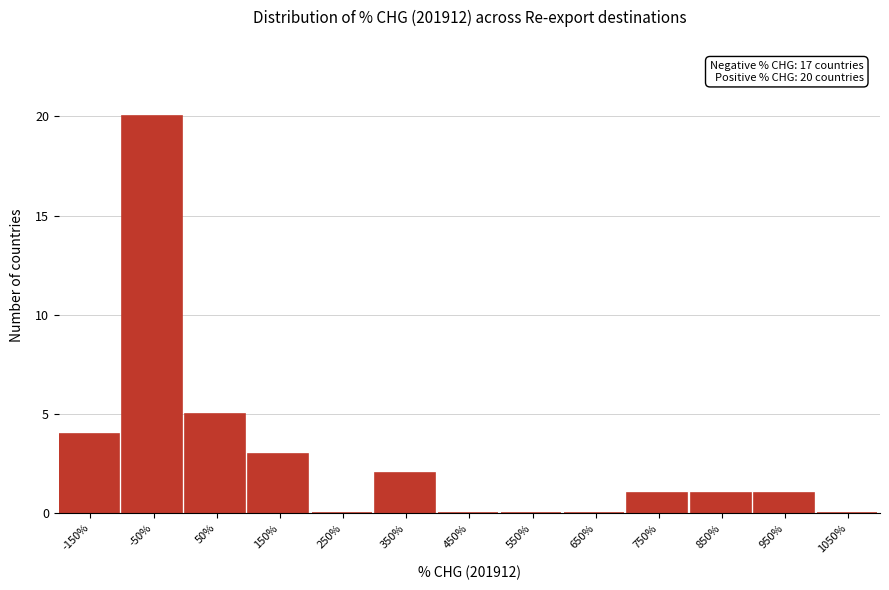

Reading left to right, extract all data points from this chart.

-150%=4	-50%=20	50%=5	150%=3	250%=0	350%=2	450%=0	550%=0	650%=0	750%=1	850%=1	950%=1	1050%=0